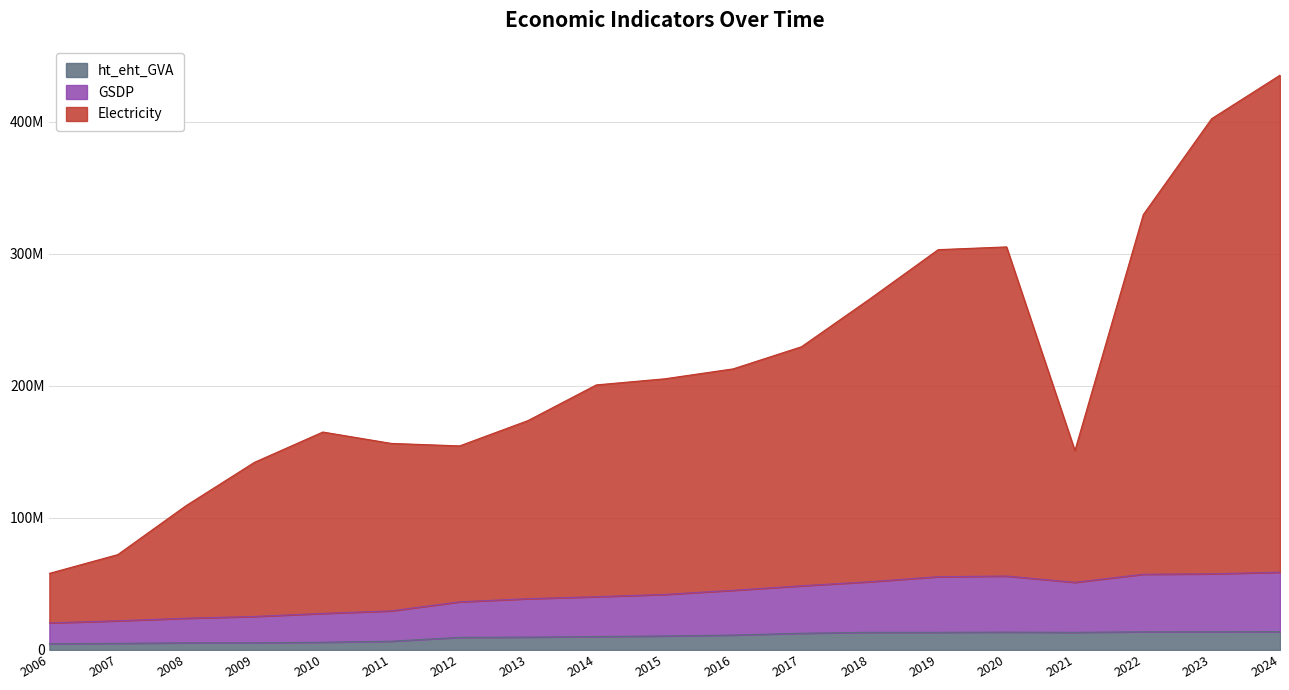

How many lines are shown in the chart?

3